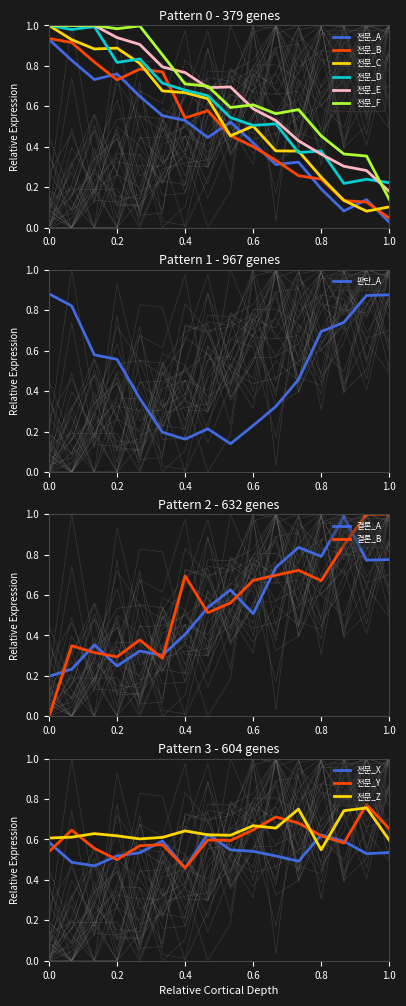

The value of 전문_A at 0.8 is 0.2. True or false?

True